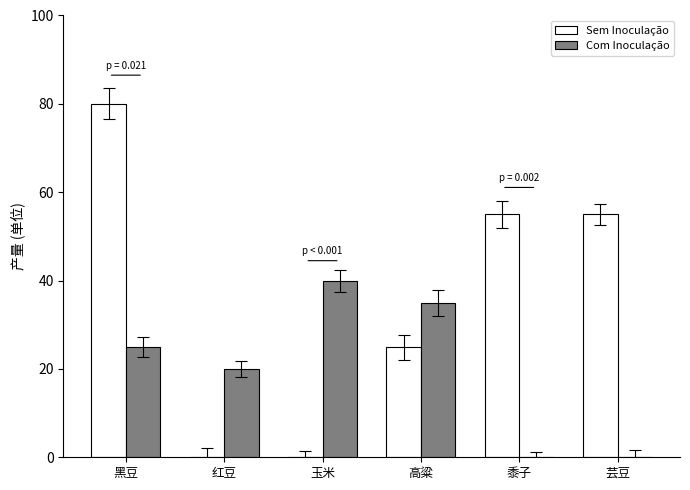

Which series has the widest spread of values?

Sem Inoculação